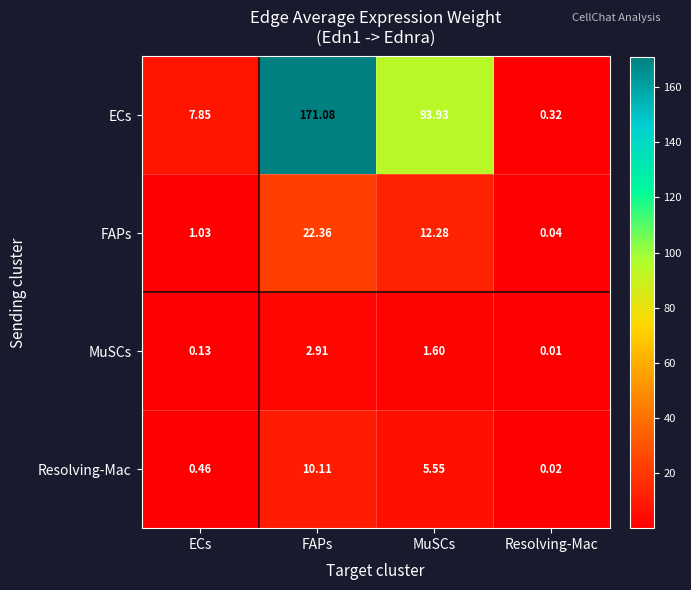

At which label does ECs first exceed 93?

FAPs